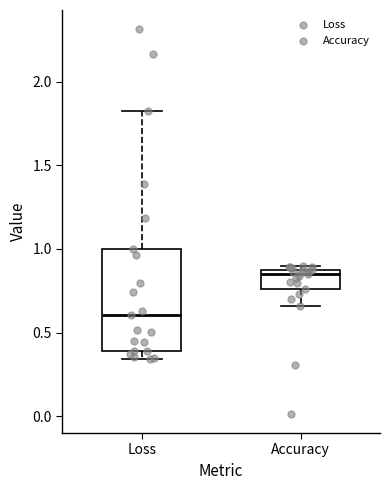

Where does the median line of the box for Loss sit on the y-axis? The values are not printed on the chart, so give them approximately, as read against the axis.

0.60